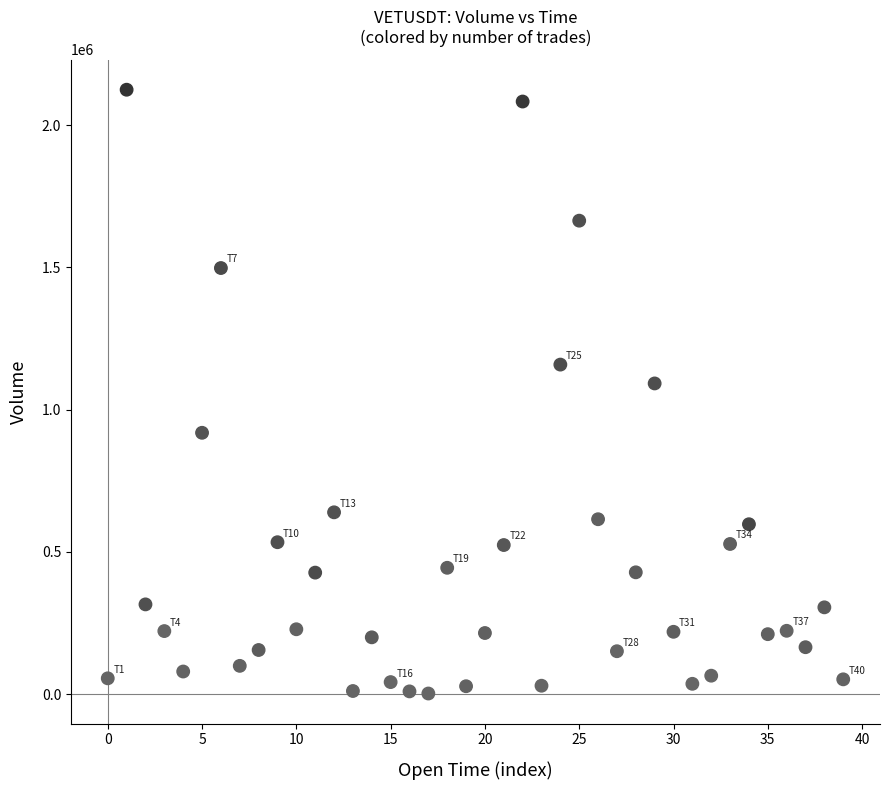

What Y value in the scatter plot is closest to 1063220?

1091960